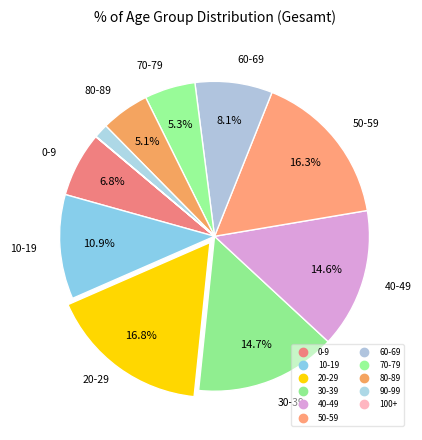

To the nearest percent, what is the difference between the largest and smallest slice percentages?

17%